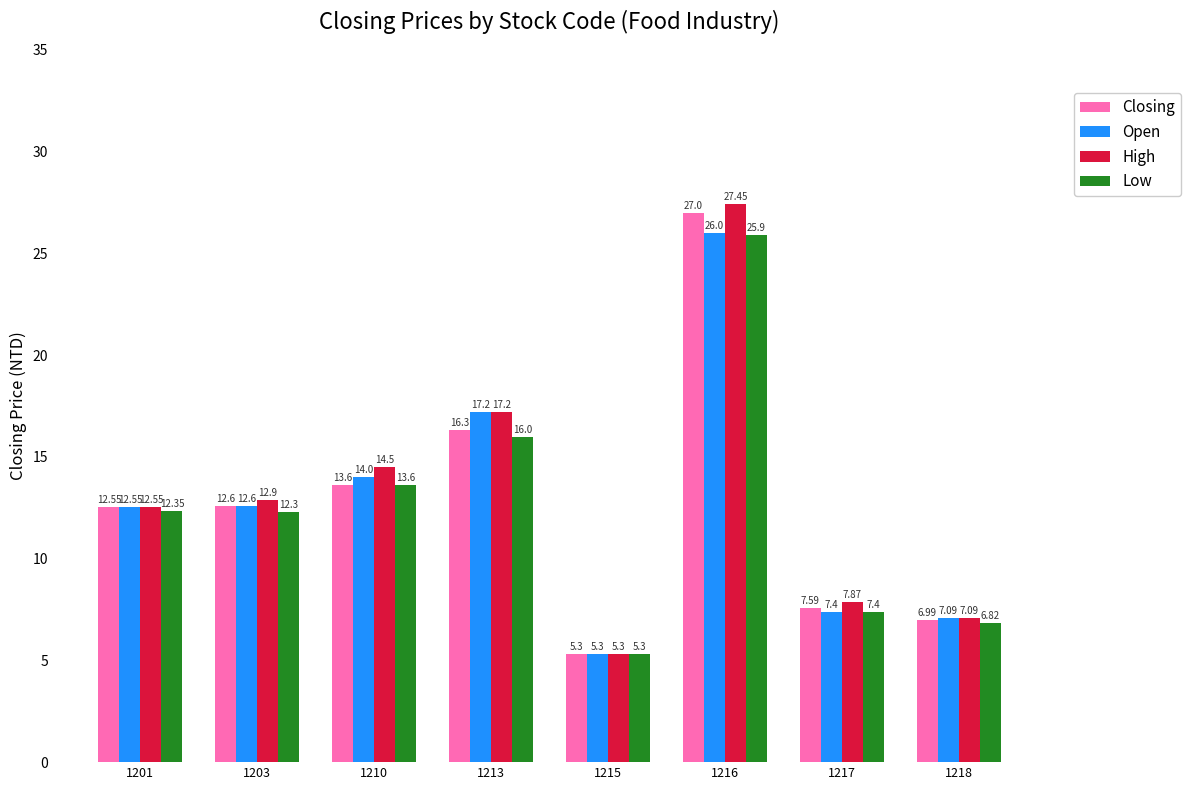

Which series changed the most between 1201 and 1217?

Open